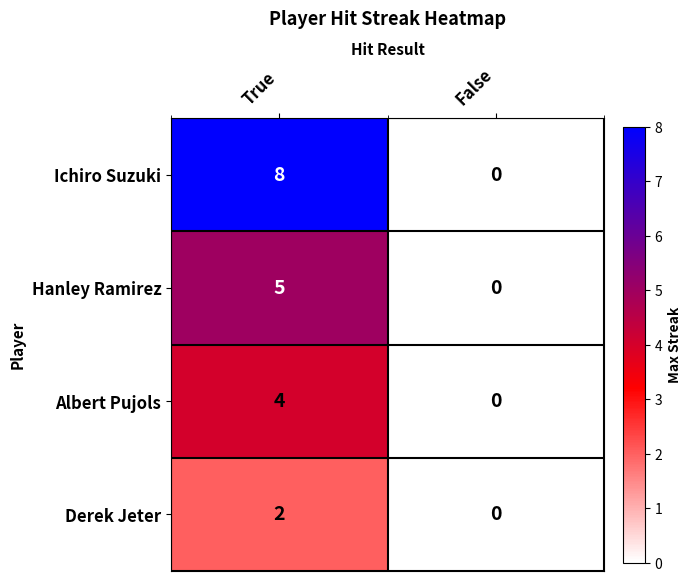

What is the sum of all Ichiro Suzuki values?

8